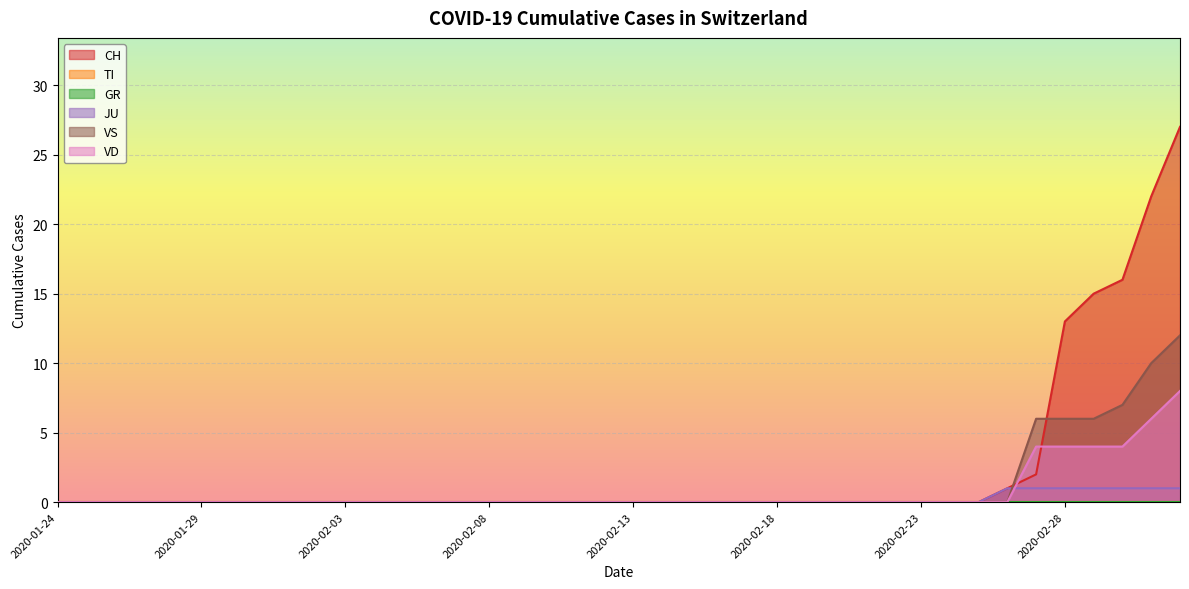

Reading left to right, what are all the values shown in this chart?

CH: 2020-01-24=0	2020-01-25=0	2020-01-26=0	2020-01-27=0	2020-01-28=0	2020-01-29=0	2020-01-30=0	2020-01-31=0	2020-02-01=0	2020-02-02=0	2020-02-03=0	2020-02-04=0	2020-02-05=0	2020-02-06=0	2020-02-07=0	2020-02-08=0	2020-02-09=0	2020-02-10=0	2020-02-11=0	2020-02-12=0	2020-02-13=0	2020-02-14=0	2020-02-15=0	2020-02-16=0	2020-02-17=0	2020-02-18=0	2020-02-19=0	2020-02-20=0	2020-02-21=0	2020-02-22=0	2020-02-23=0	2020-02-24=0	2020-02-25=0	2020-02-26=1	2020-02-27=2	2020-02-28=13	2020-02-29=15	2020-03-01=16	2020-03-02=22	2020-03-03=27
JU: 2020-01-24=0	2020-01-25=0	2020-01-26=0	2020-01-27=0	2020-01-28=0	2020-01-29=0	2020-01-30=0	2020-01-31=0	2020-02-01=0	2020-02-02=0	2020-02-03=0	2020-02-04=0	2020-02-05=0	2020-02-06=0	2020-02-07=0	2020-02-08=0	2020-02-09=0	2020-02-10=0	2020-02-11=0	2020-02-12=0	2020-02-13=0	2020-02-14=0	2020-02-15=0	2020-02-16=0	2020-02-17=0	2020-02-18=0	2020-02-19=0	2020-02-20=0	2020-02-21=0	2020-02-22=0	2020-02-23=0	2020-02-24=0	2020-02-25=0	2020-02-26=1	2020-02-27=1	2020-02-28=1	2020-02-29=1	2020-03-01=1	2020-03-02=1	2020-03-03=1
VS: 2020-01-24=0	2020-01-25=0	2020-01-26=0	2020-01-27=0	2020-01-28=0	2020-01-29=0	2020-01-30=0	2020-01-31=0	2020-02-01=0	2020-02-02=0	2020-02-03=0	2020-02-04=0	2020-02-05=0	2020-02-06=0	2020-02-07=0	2020-02-08=0	2020-02-09=0	2020-02-10=0	2020-02-11=0	2020-02-12=0	2020-02-13=0	2020-02-14=0	2020-02-15=0	2020-02-16=0	2020-02-17=0	2020-02-18=0	2020-02-19=0	2020-02-20=0	2020-02-21=0	2020-02-22=0	2020-02-23=0	2020-02-24=0	2020-02-25=0	2020-02-26=0	2020-02-27=6	2020-02-28=6	2020-02-29=6	2020-03-01=7	2020-03-02=10	2020-03-03=12
VD: 2020-01-24=0	2020-01-25=0	2020-01-26=0	2020-01-27=0	2020-01-28=0	2020-01-29=0	2020-01-30=0	2020-01-31=0	2020-02-01=0	2020-02-02=0	2020-02-03=0	2020-02-04=0	2020-02-05=0	2020-02-06=0	2020-02-07=0	2020-02-08=0	2020-02-09=0	2020-02-10=0	2020-02-11=0	2020-02-12=0	2020-02-13=0	2020-02-14=0	2020-02-15=0	2020-02-16=0	2020-02-17=0	2020-02-18=0	2020-02-19=0	2020-02-20=0	2020-02-21=0	2020-02-22=0	2020-02-23=0	2020-02-24=0	2020-02-25=0	2020-02-26=0	2020-02-27=4	2020-02-28=4	2020-02-29=4	2020-03-01=4	2020-03-02=6	2020-03-03=8